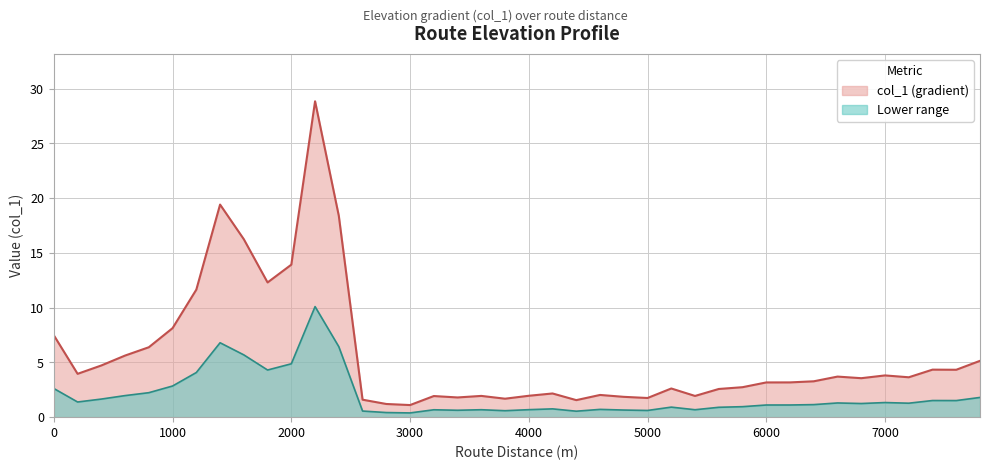

What is the minimum value shown in the chart?

1.1